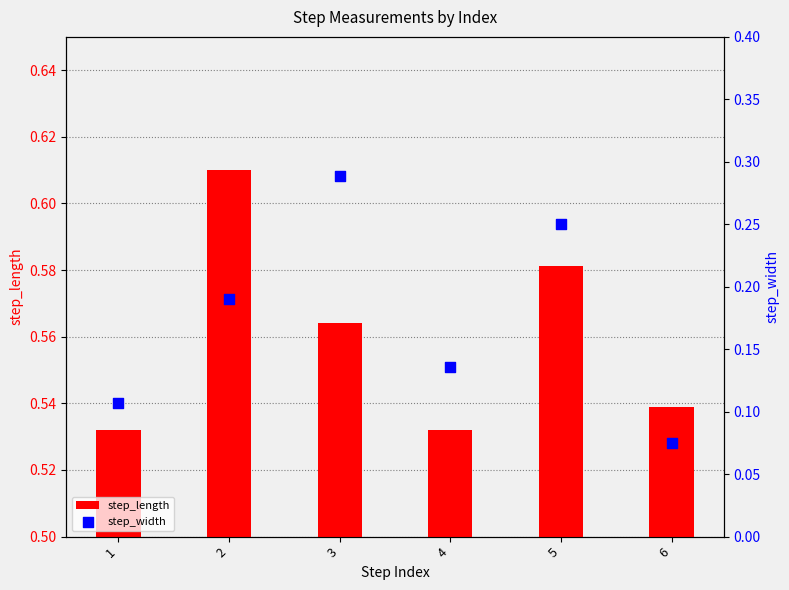

At which category is the sum across all series the highest?

3